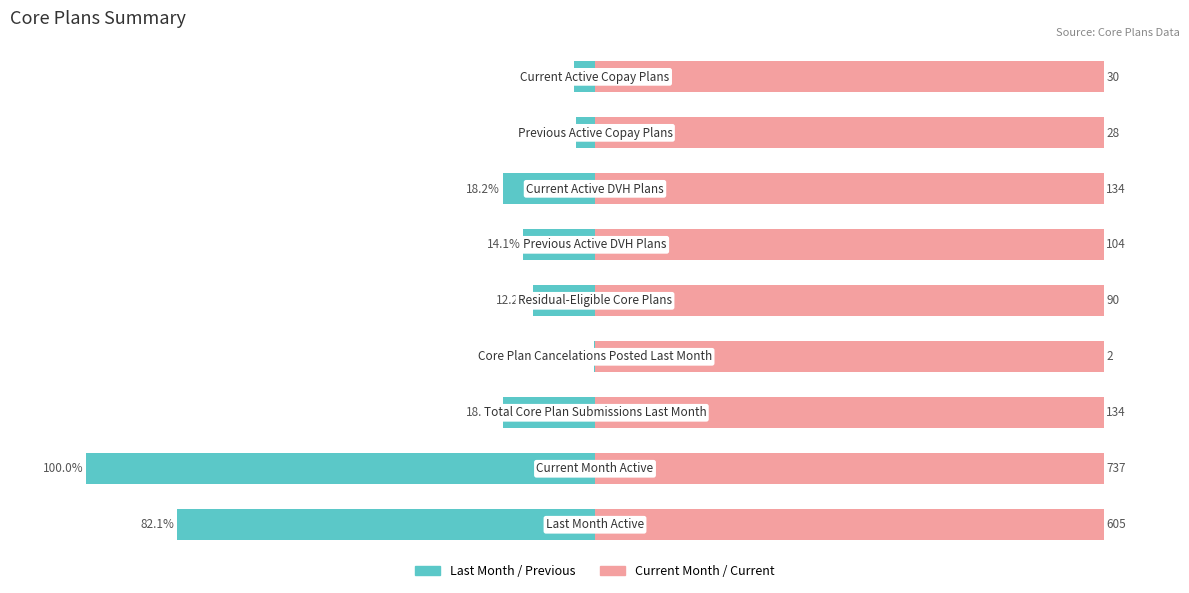

Is it true that Current Month / Current equals 0.1 at 8?

False